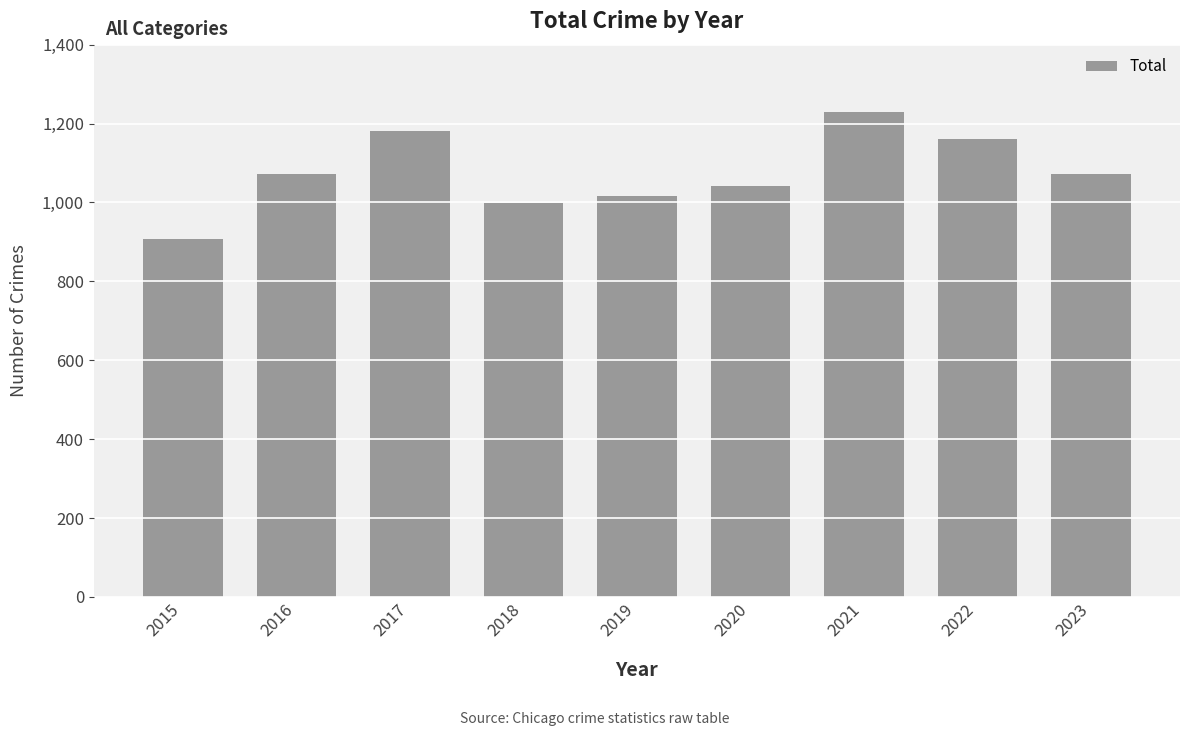

Does the chart contain stacked bars?

No